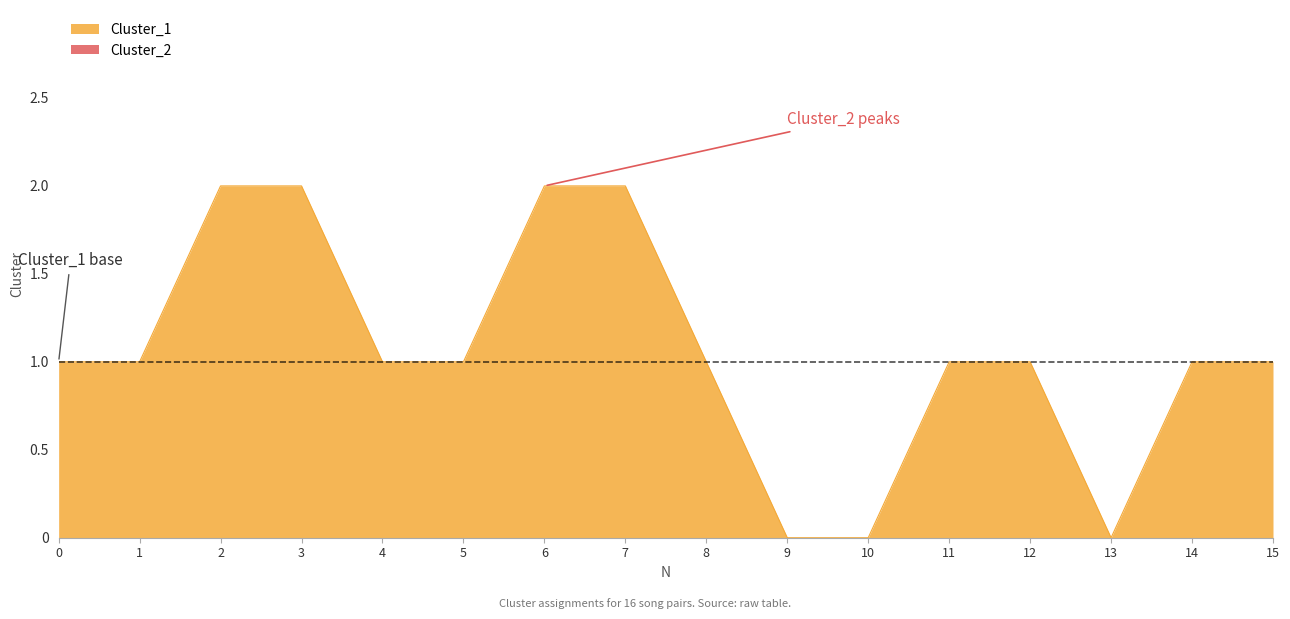

What is the value of the 13th point from the left?

1